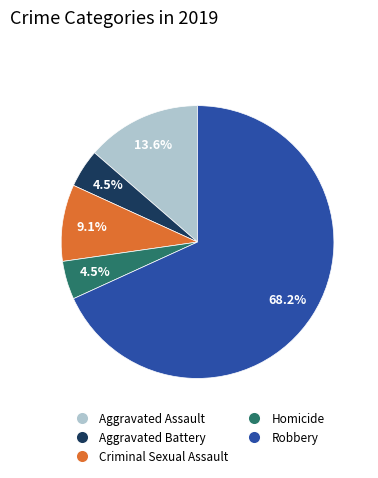

Which category accounts for the majority?

Robbery